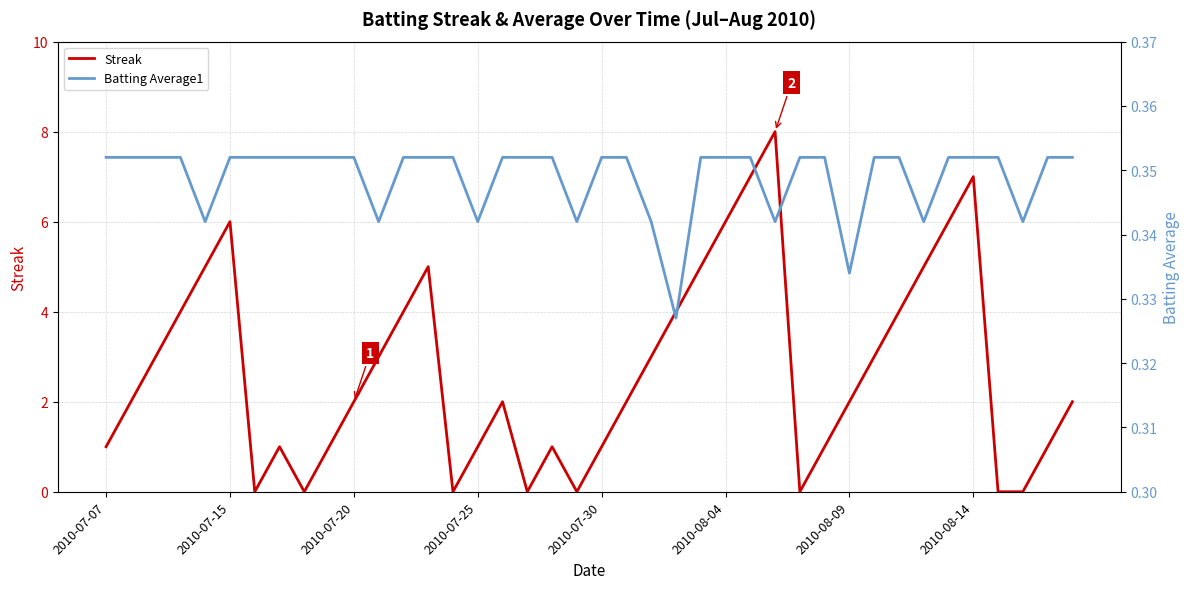

What is the sum of all Streak values?

108